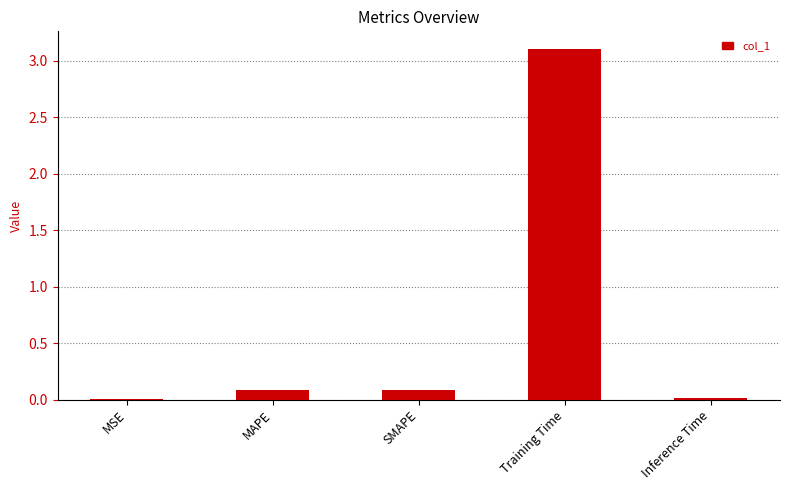

The chart shows a value of 3.1 at Training Time. True or false?

True